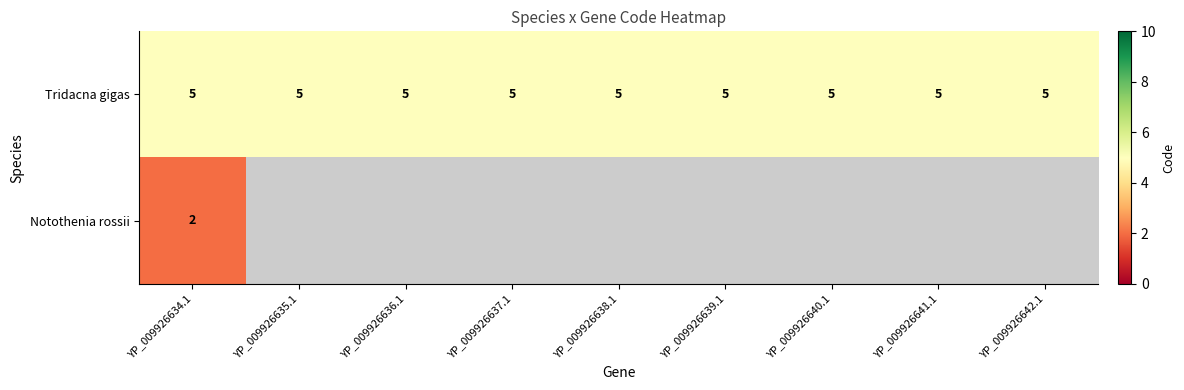

Which has a higher value, YP_009926635.1 or YP_009926638.1?

YP_009926635.1